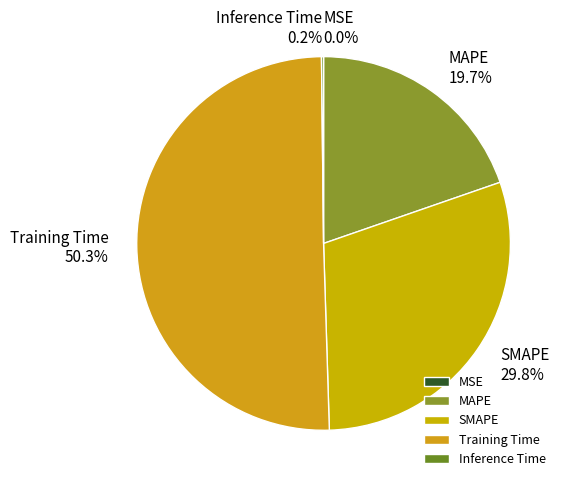

Between MAPE and Training Time, which is larger?

Training Time